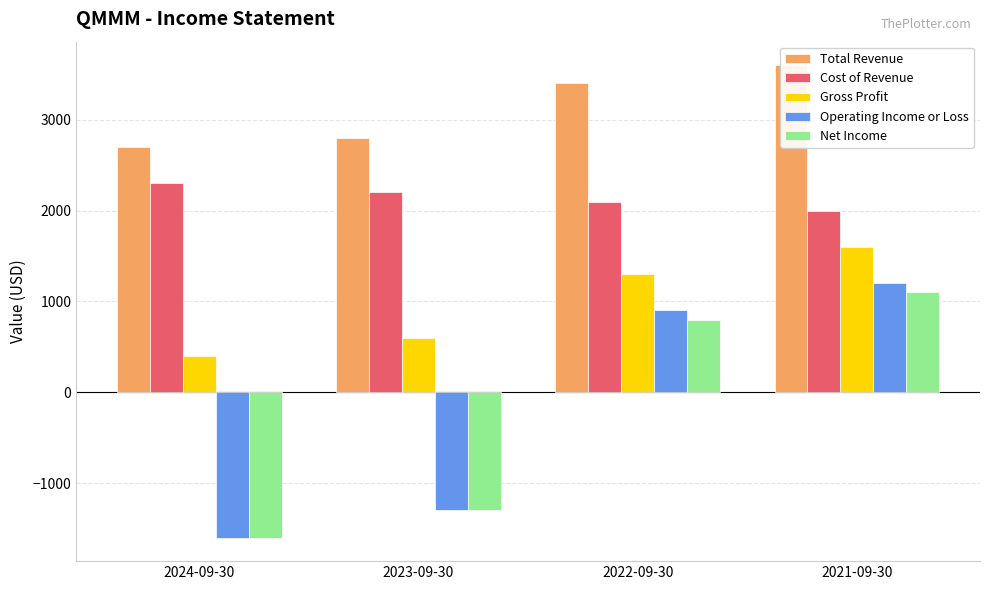

What is the maximum value for Operating Income or Loss?

1200